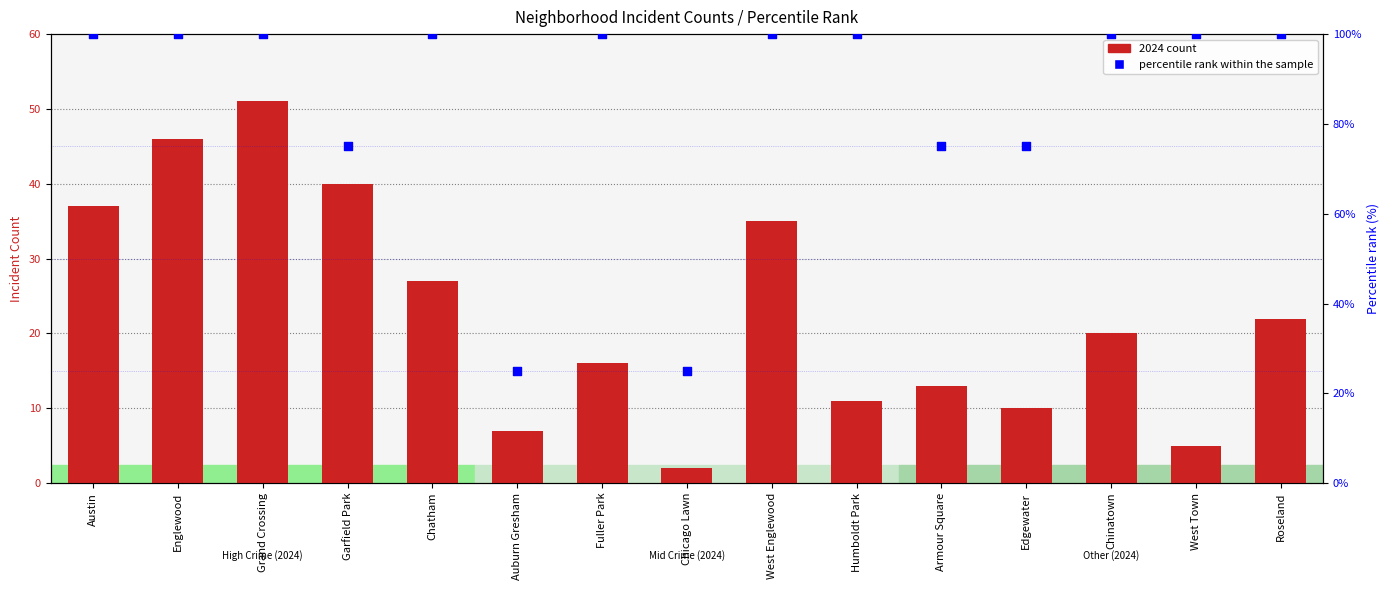

Which series has the widest spread of Y values?

percentile rank within the sample